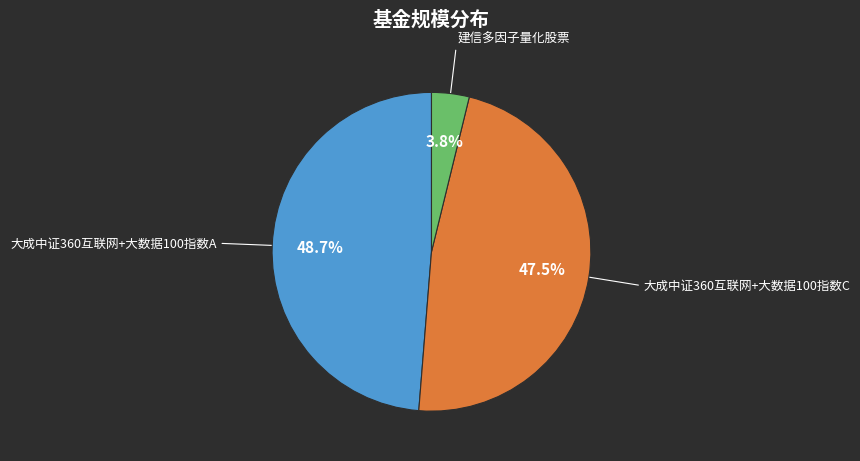

Is there a majority slice in this chart?

No